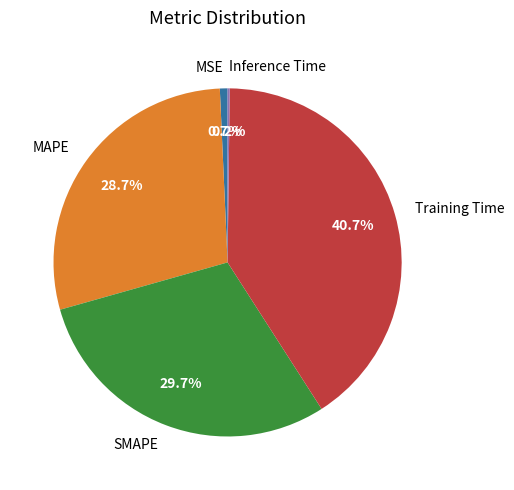

Which has a higher value, MAPE or Training Time?

Training Time